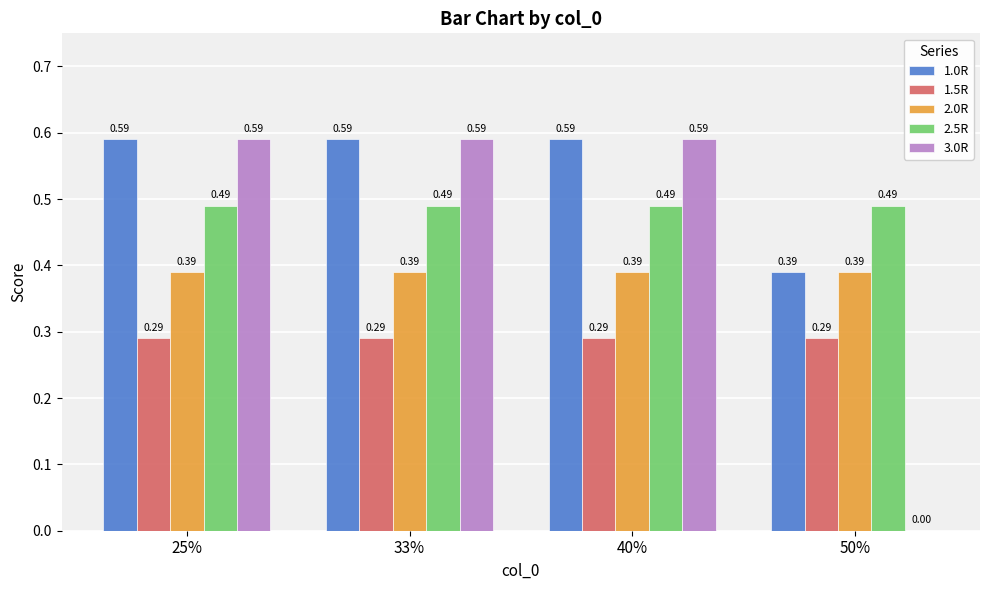

What is the sum of all 2.5R values?

2.0